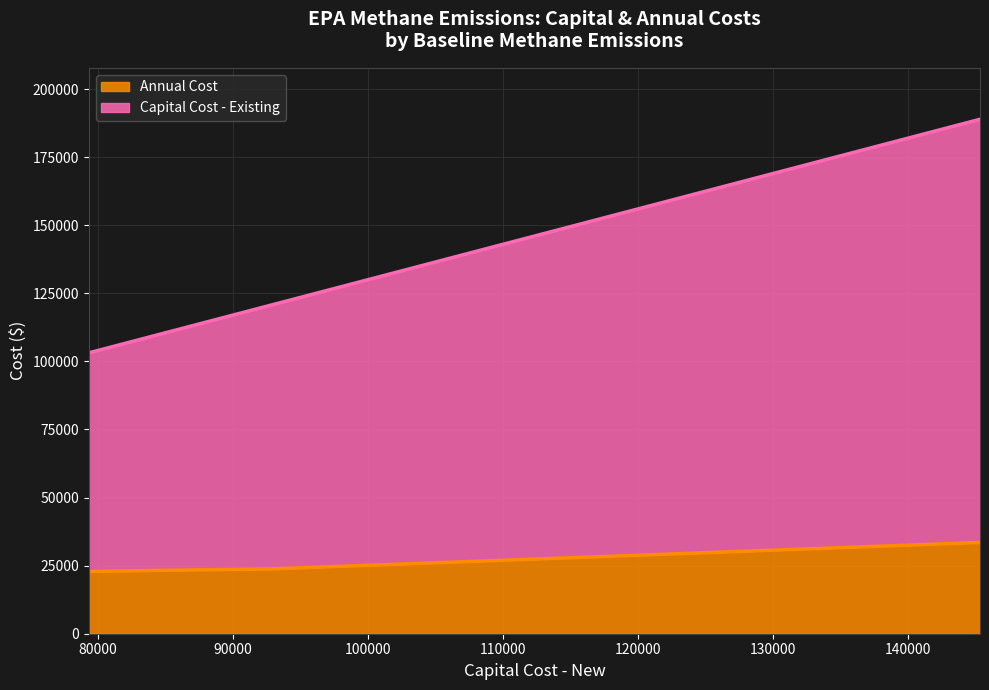

True or false: Capital Cost - Existing has a value of 110189.3 at 84761.

True